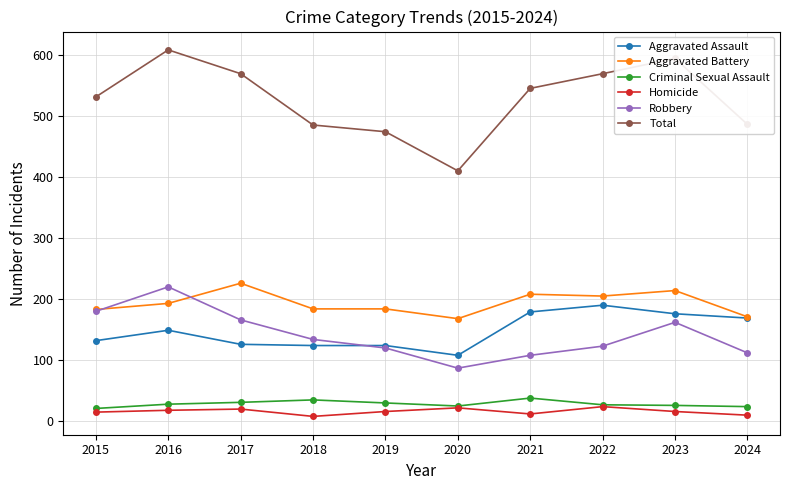

What is the greatest value displayed?

608